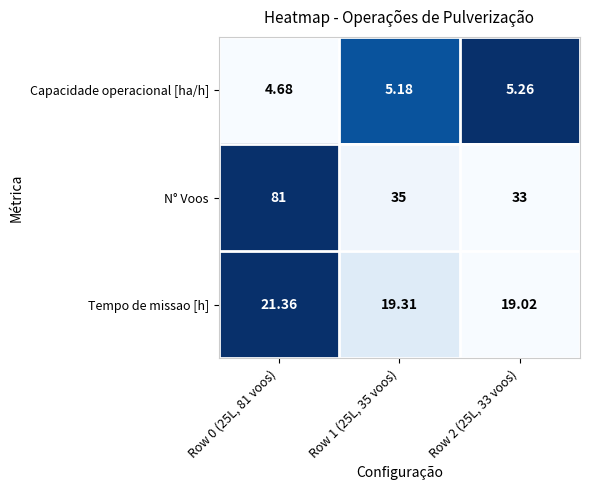

Which series has the largest total across all categories?

N° Voos